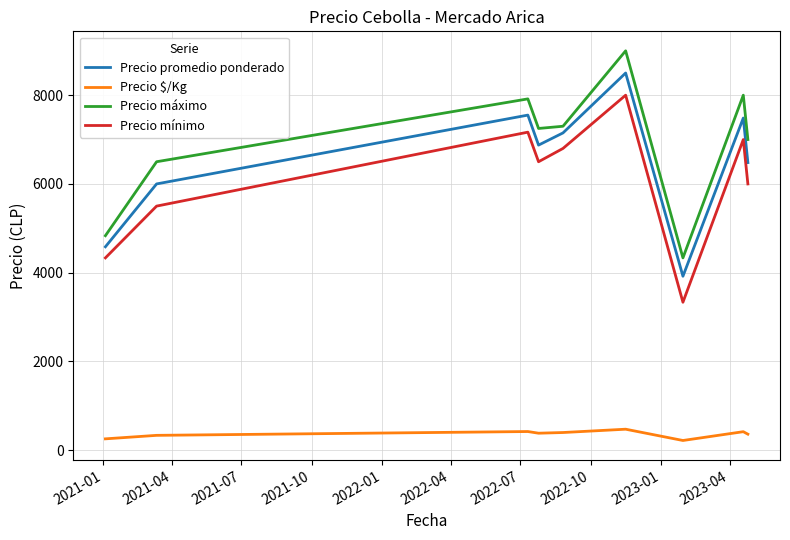

Which series has the largest total across all categories?

Precio máximo